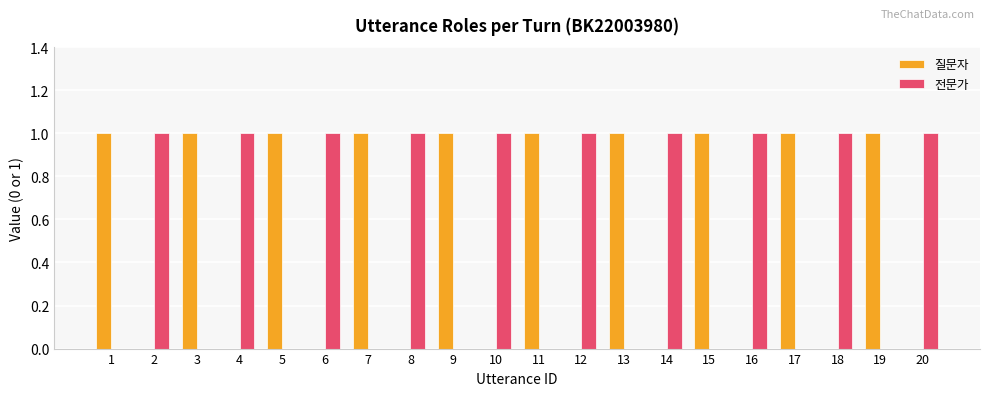

What is the sum of all 질문자 values?

10